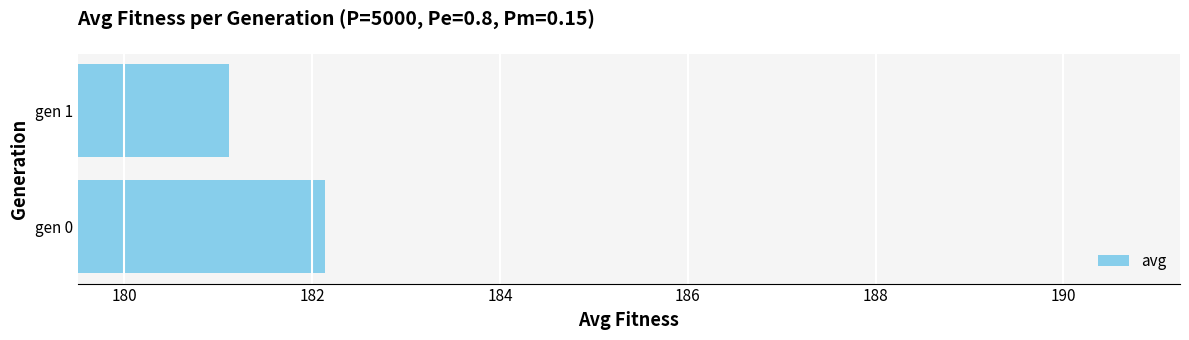

Are the bars horizontal?

Yes